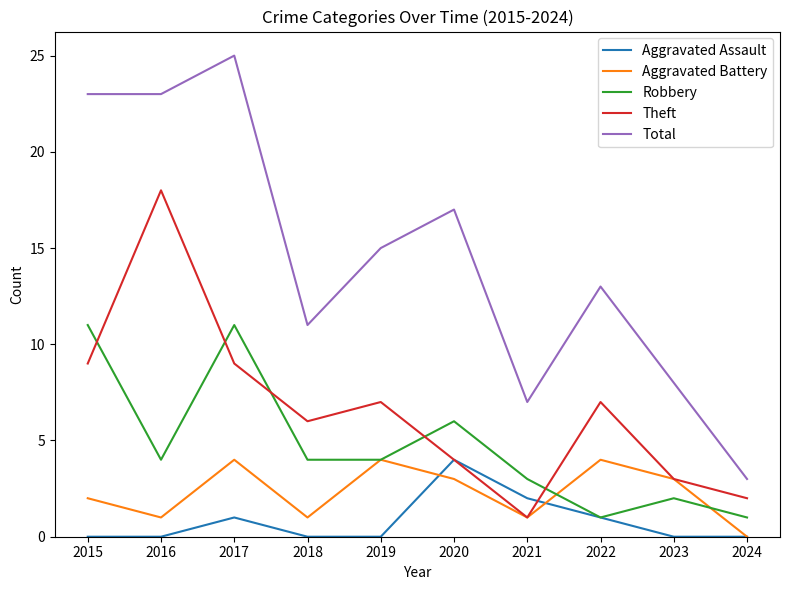

Which series has the largest range (max minus min)?

Total